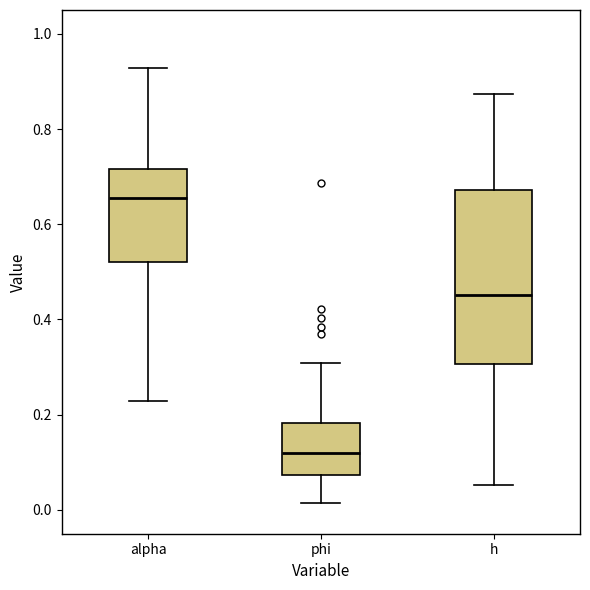

Which box's median line is the lowest?

phi